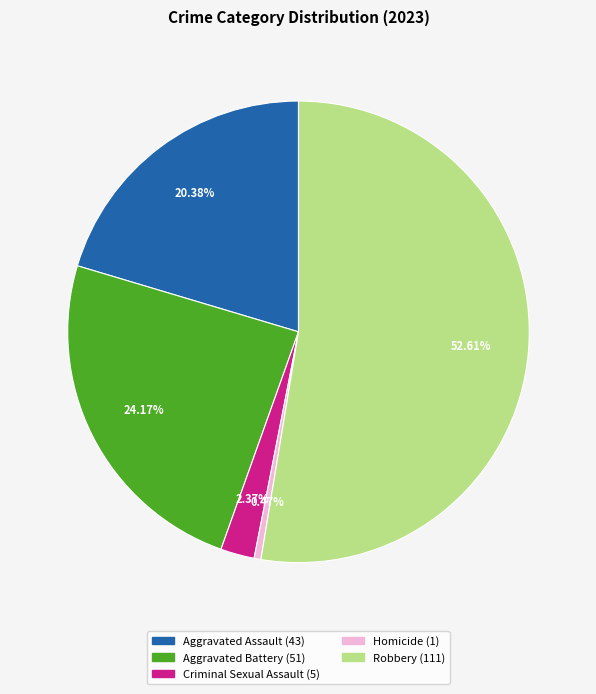

Rank the categories by value from lowest to highest.

Homicide, Criminal Sexual Assault, Aggravated Assault, Aggravated Battery, Robbery